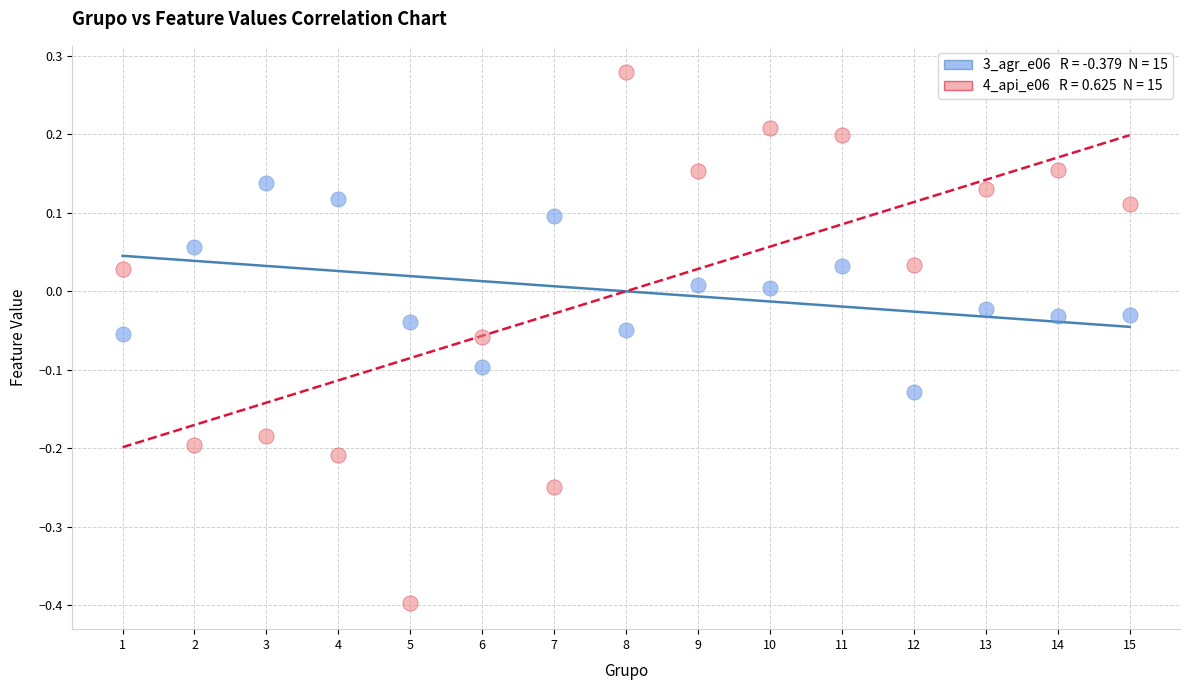

Across all data points, what is the range of Y values (max minus min)?

0.7